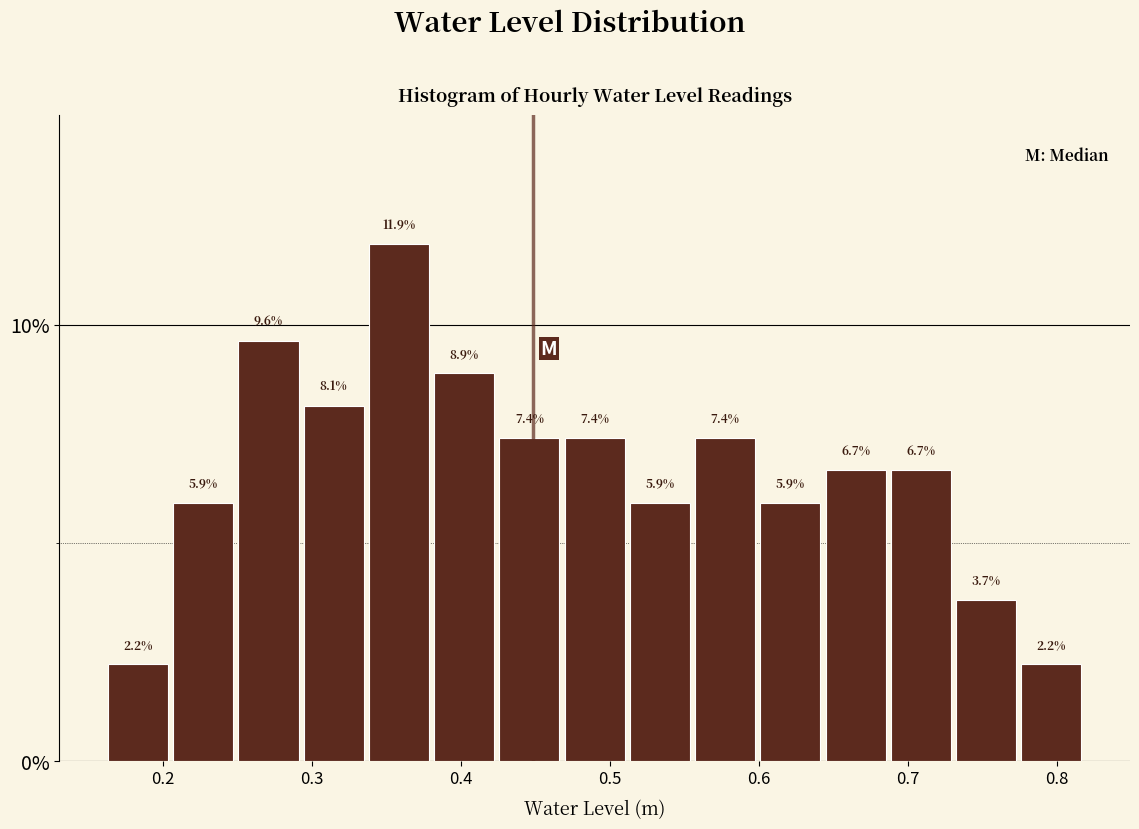

Which range on the x-axis has the tallest bar?

0.34 to 0.38